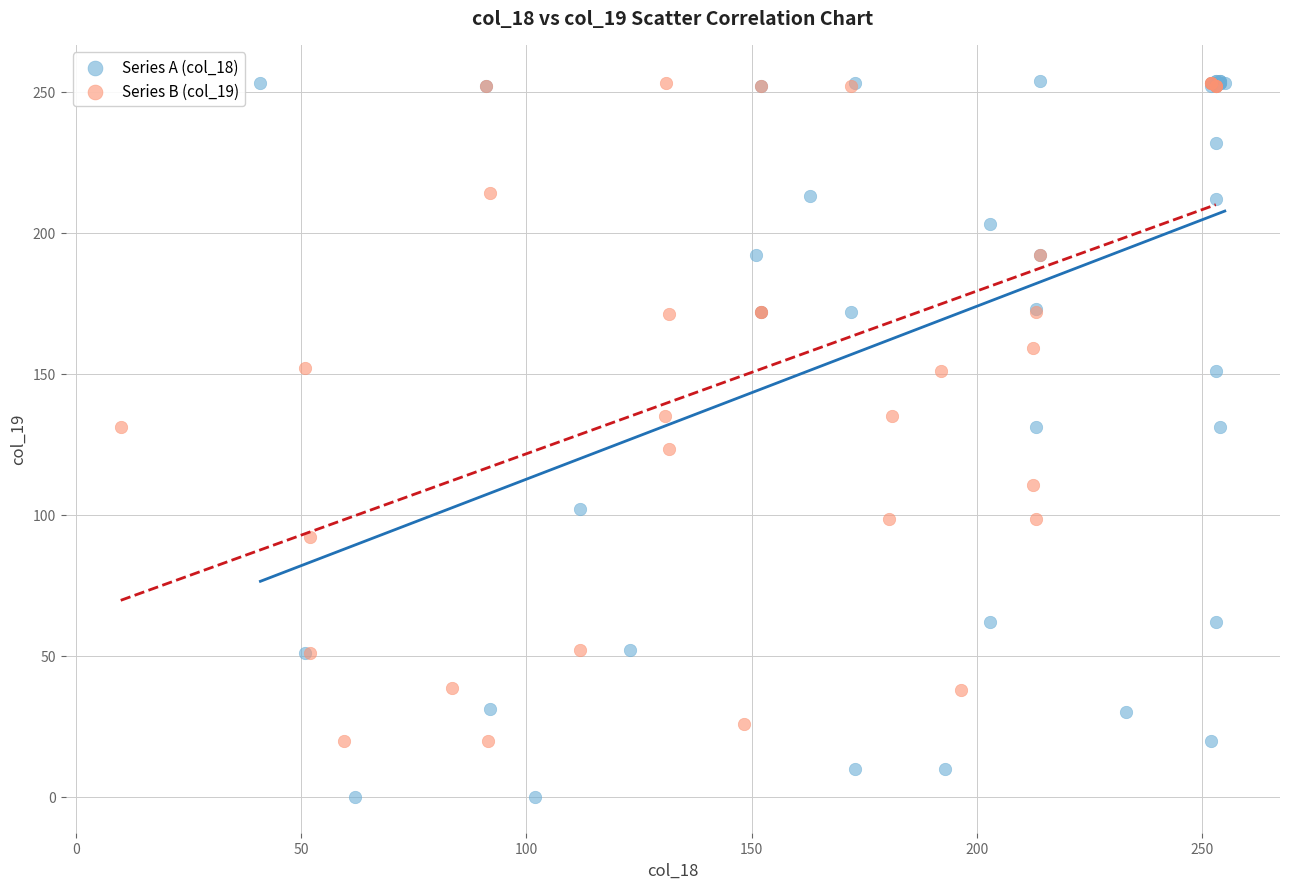

Which series reaches the minimum Y coordinate?

Series A (col_18)